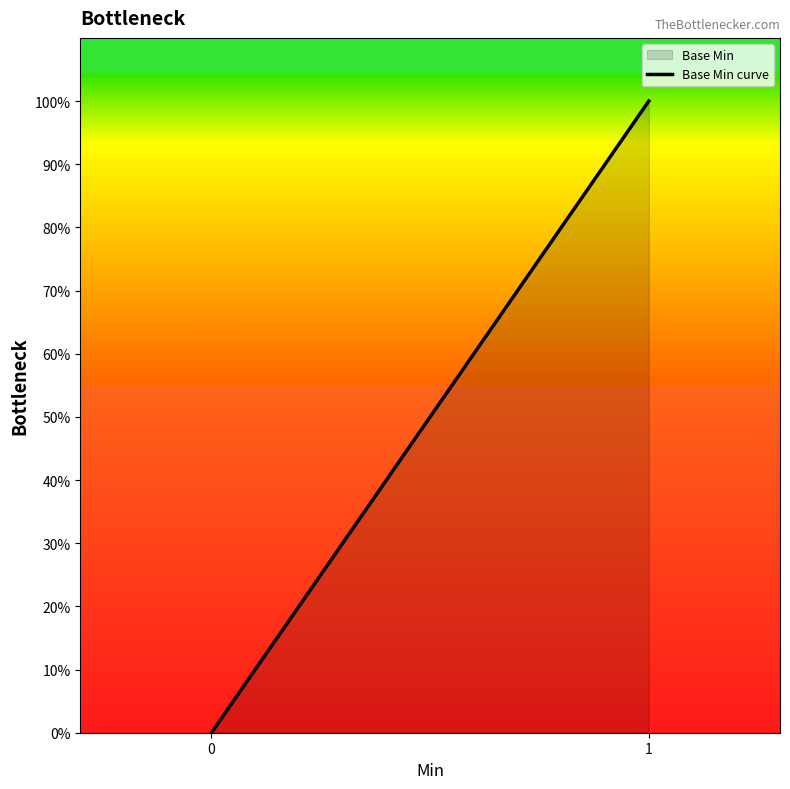

Rank the categories by value from highest to lowest.

1, 0